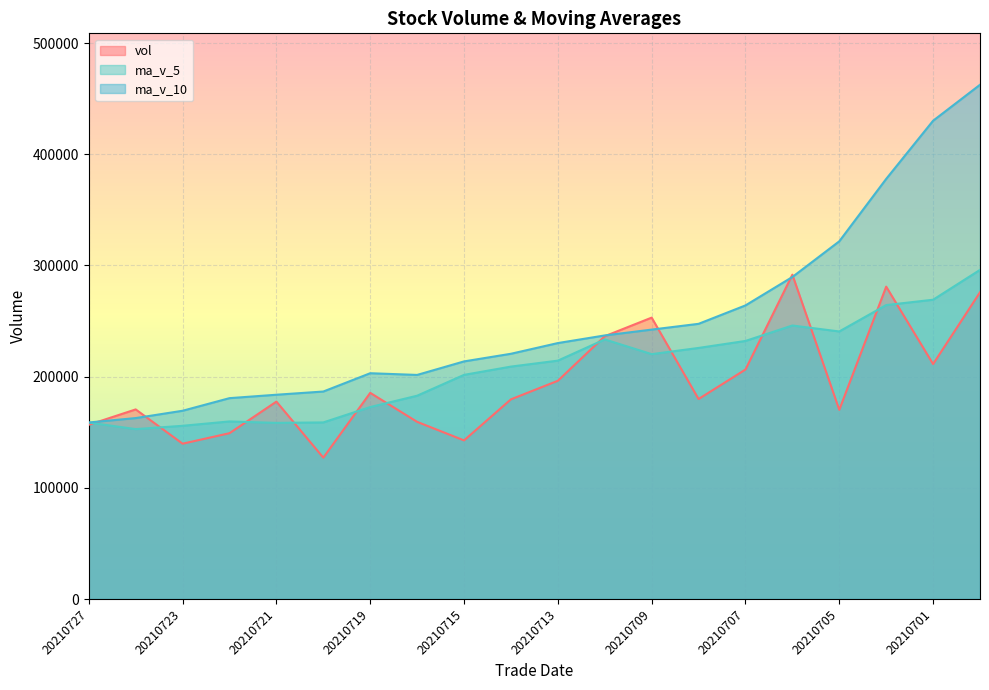

The value of vol at 20210716 is 159348.1. True or false?

True